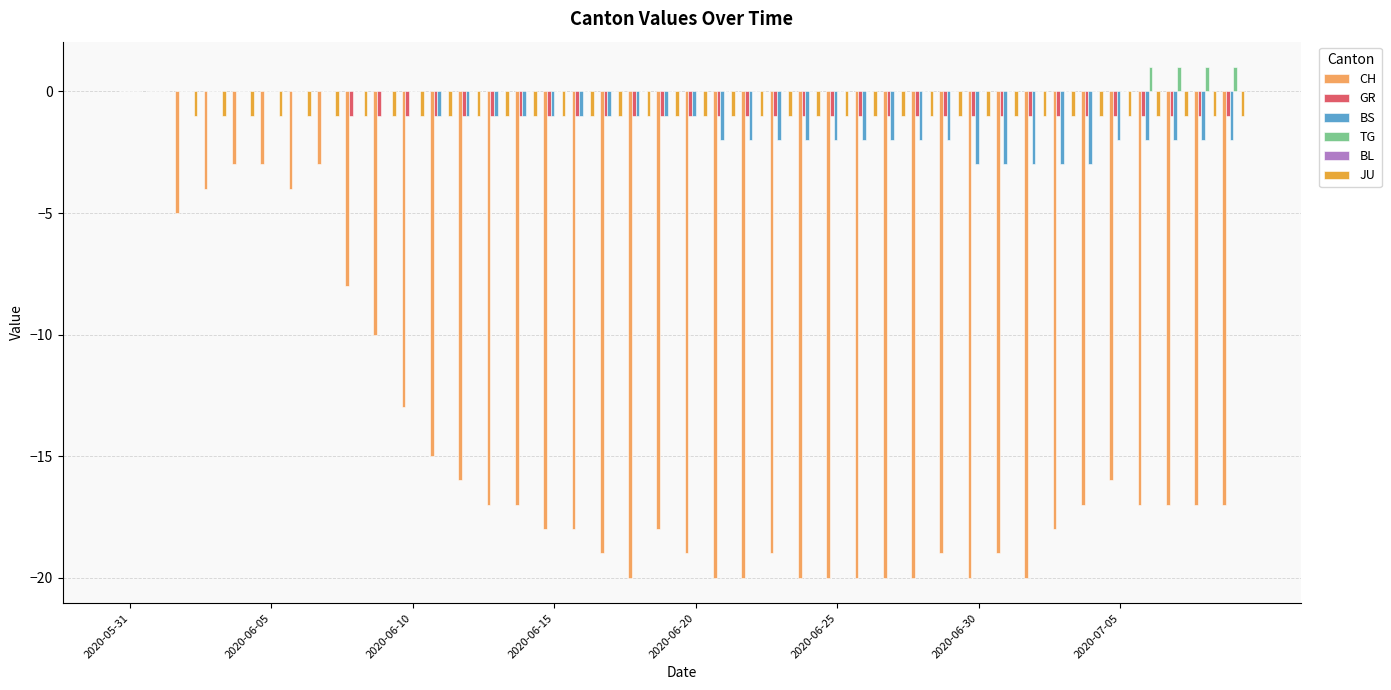

What is the sum of all GR values?

-32